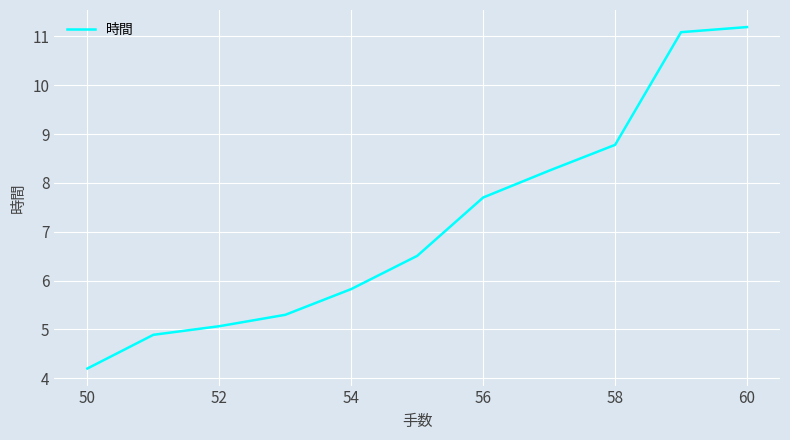

What is the sum of all values?

78.8